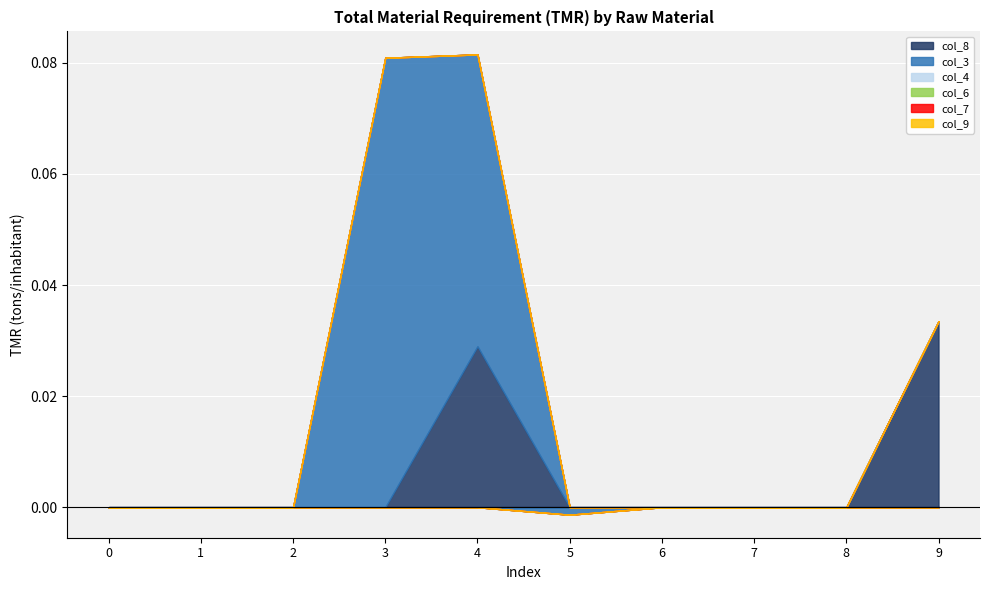

What is the maximum value shown in the chart?

0.1